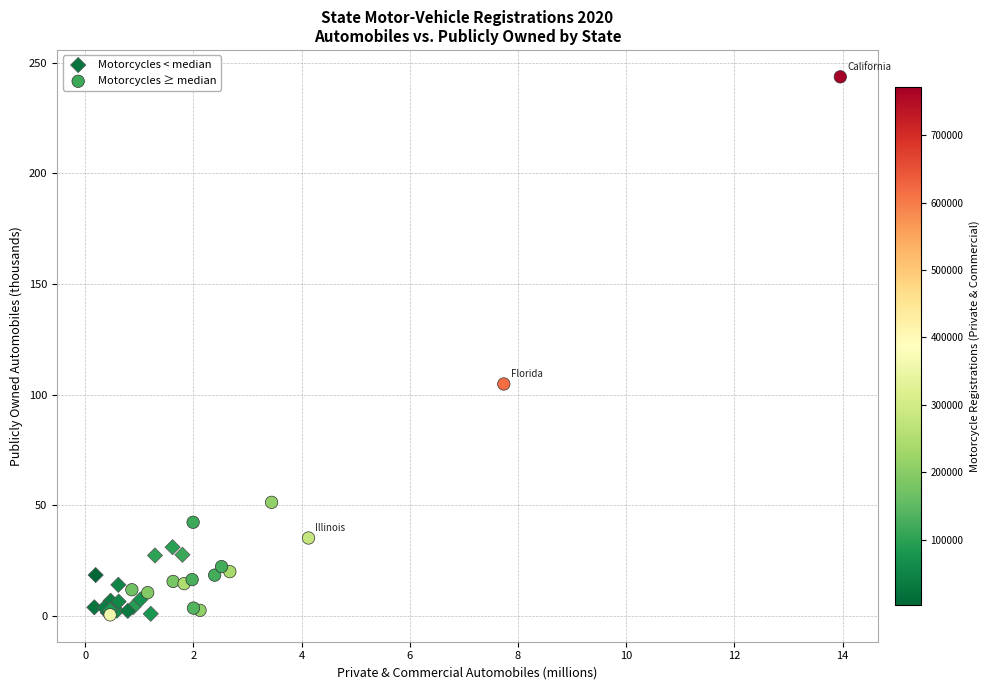

Which series has the widest spread of Y values?

Motorcycles ≥ median